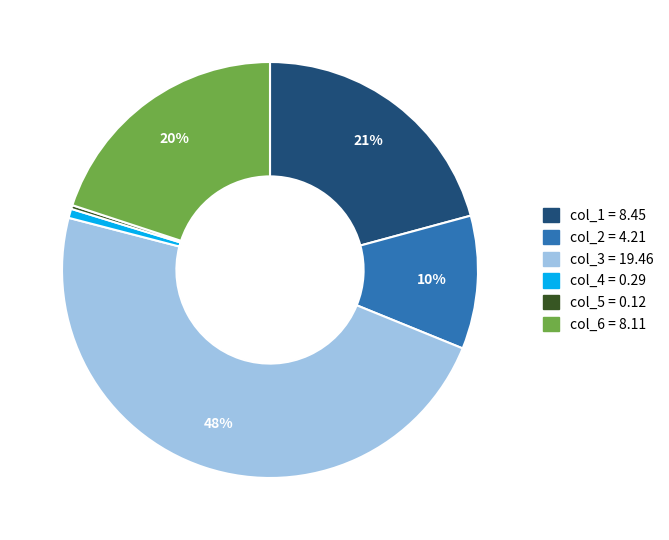

Is there a majority slice in this chart?

No